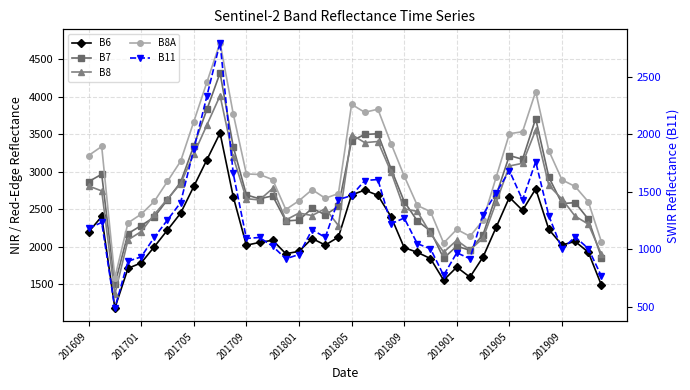

Which series has the largest total across all categories?

B8A